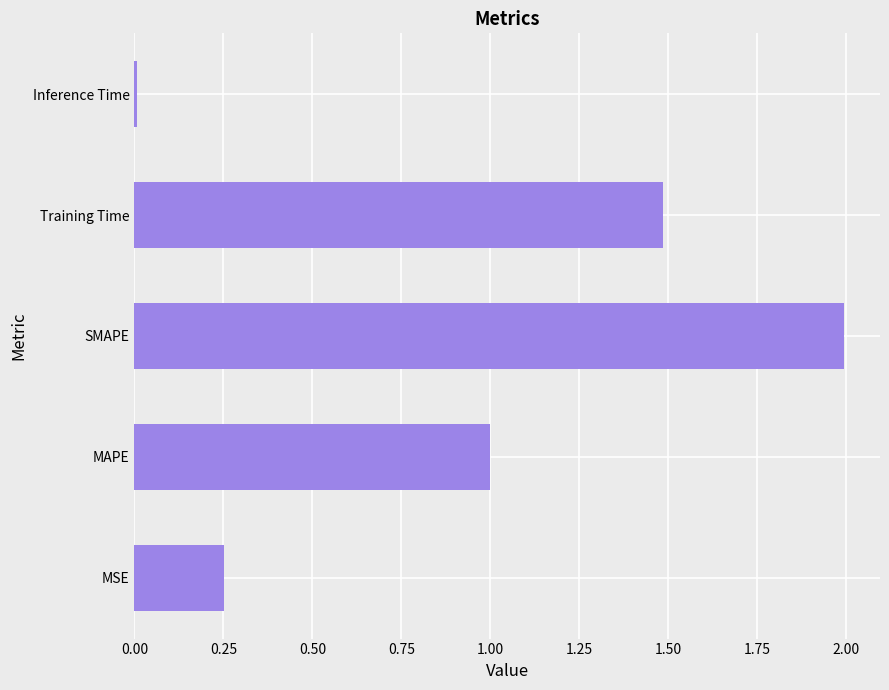

Between MSE and Inference Time, which is larger?

MSE